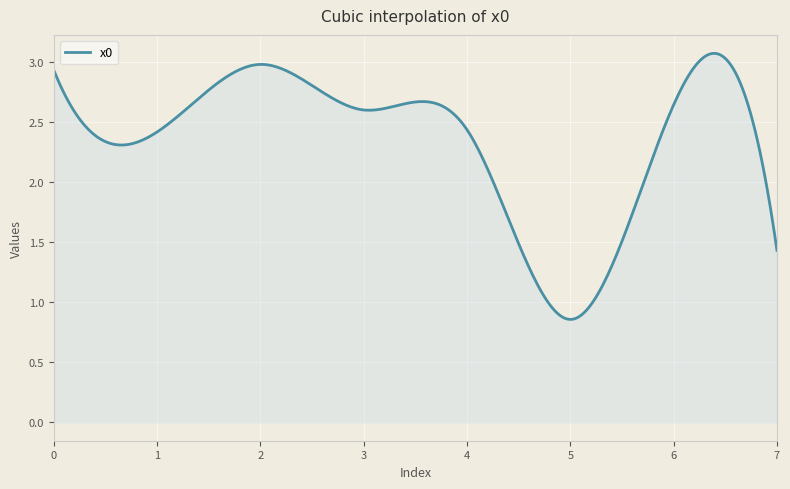

What is the minimum value shown in the chart?

0.9